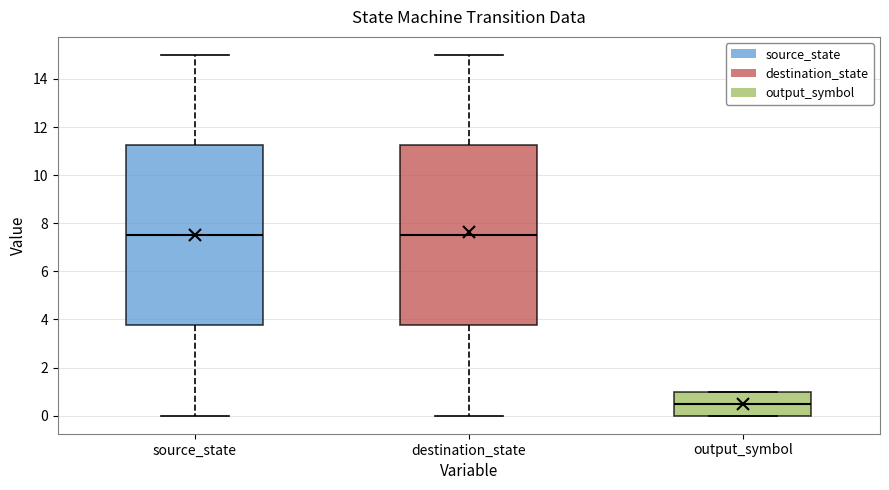

Reading left to right, read every box against the y-axis: the position of its median line, the range the box covers, and the ends of its whiskers. The values are not printed on the chart, so give them approximately, as read against the axis.

source_state: median 7.6, box 3.8 to 11.2, whiskers 0.0 to 15.0
destination_state: median 7.6, box 3.8 to 11.2, whiskers 0.0 to 15.0
output_symbol: median 0.6, box 0.0 to 1.0, whiskers 0.0 to 1.0